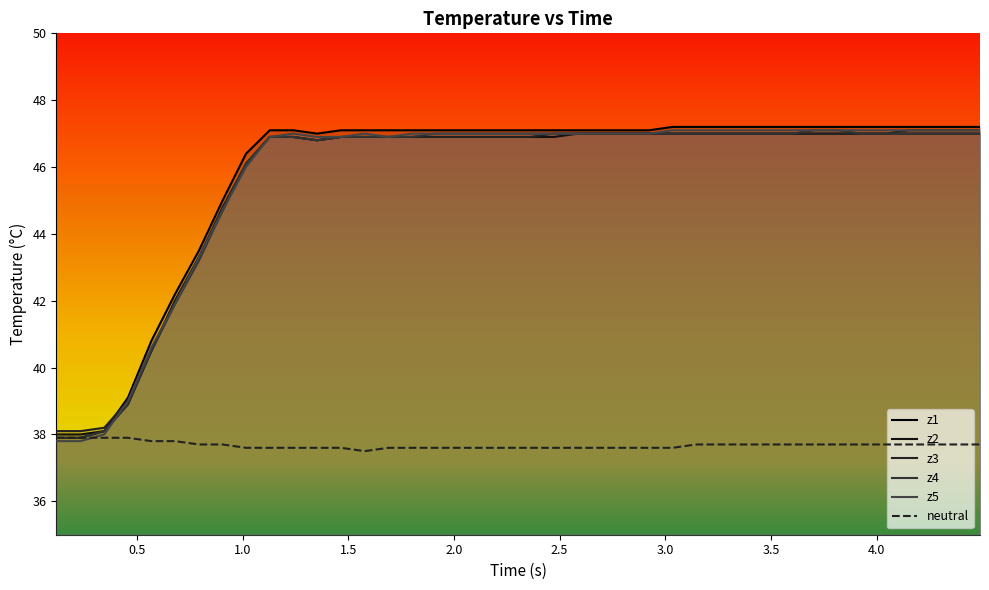

True or false: z5 and z1 intersect in this chart.

False